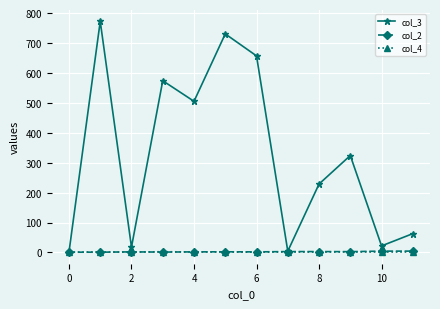

What is the maximum value for col_3?

772.4